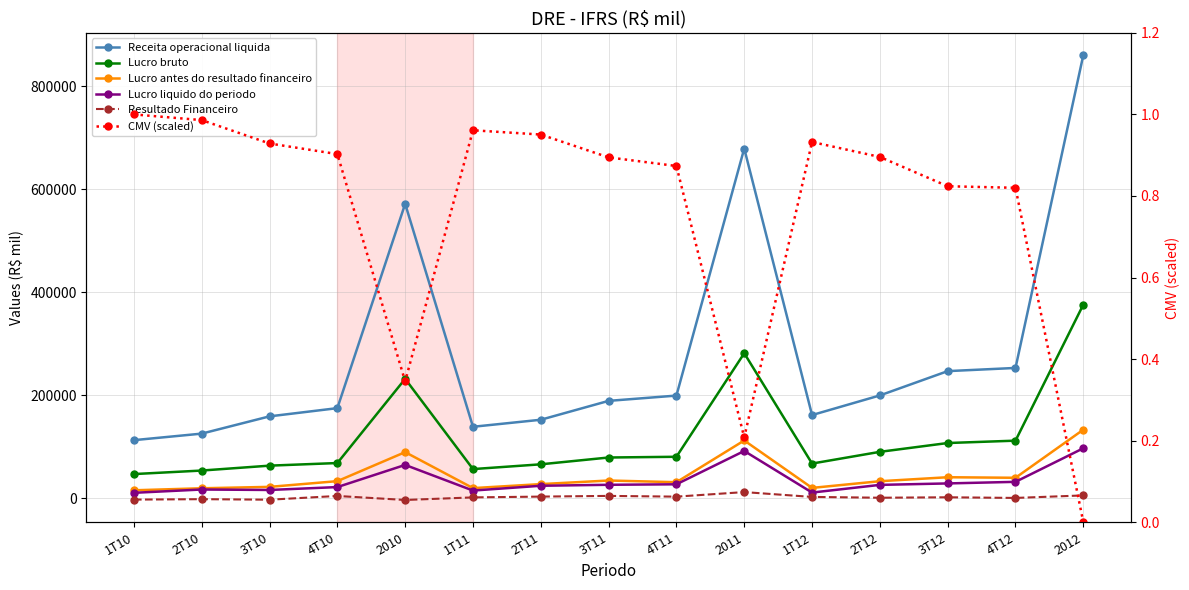

Count the number of data series in this chart.

6